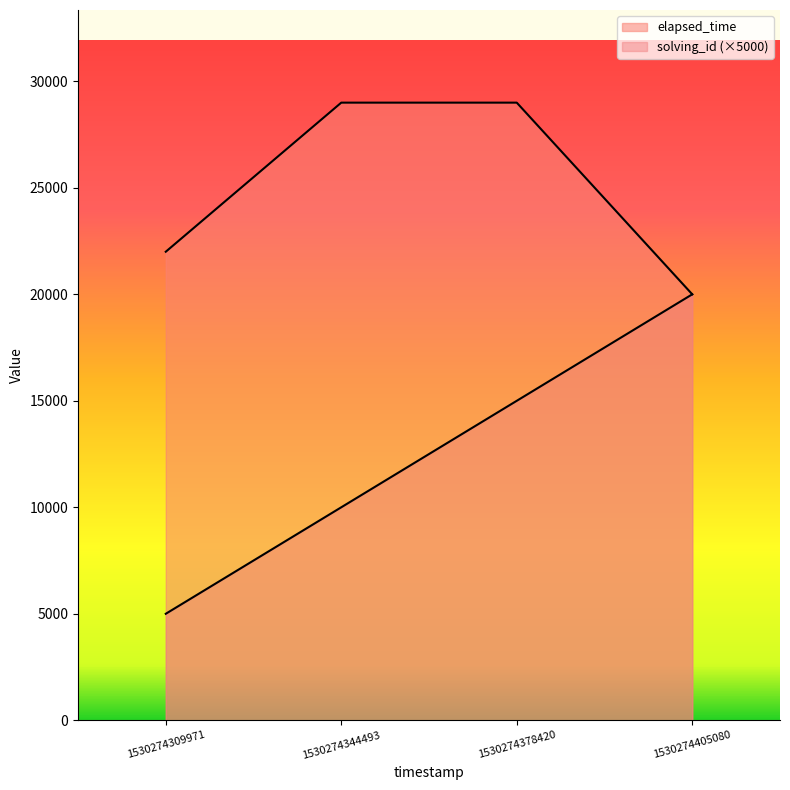

True or false: solving_id has a value of 3097 at 1530274309971.

False